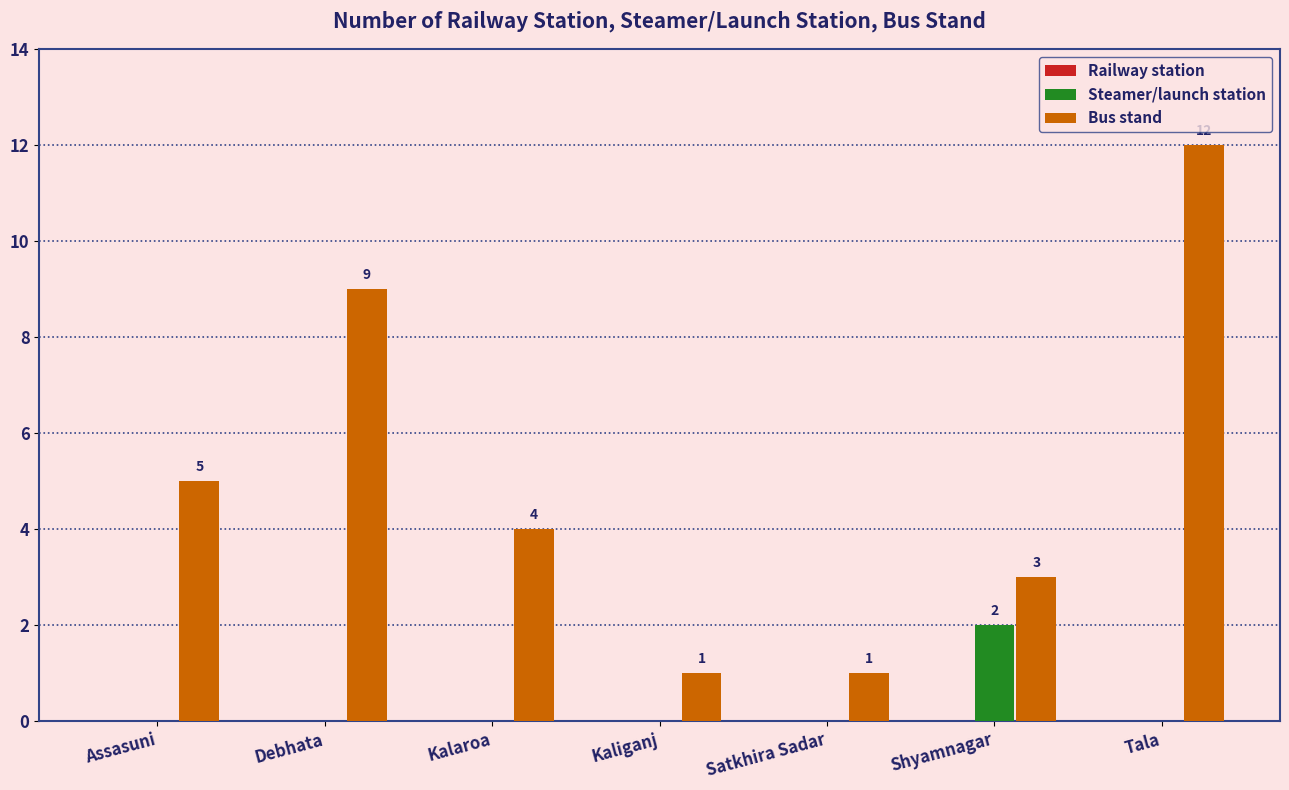

What is the sum of all Bus stand values?

35